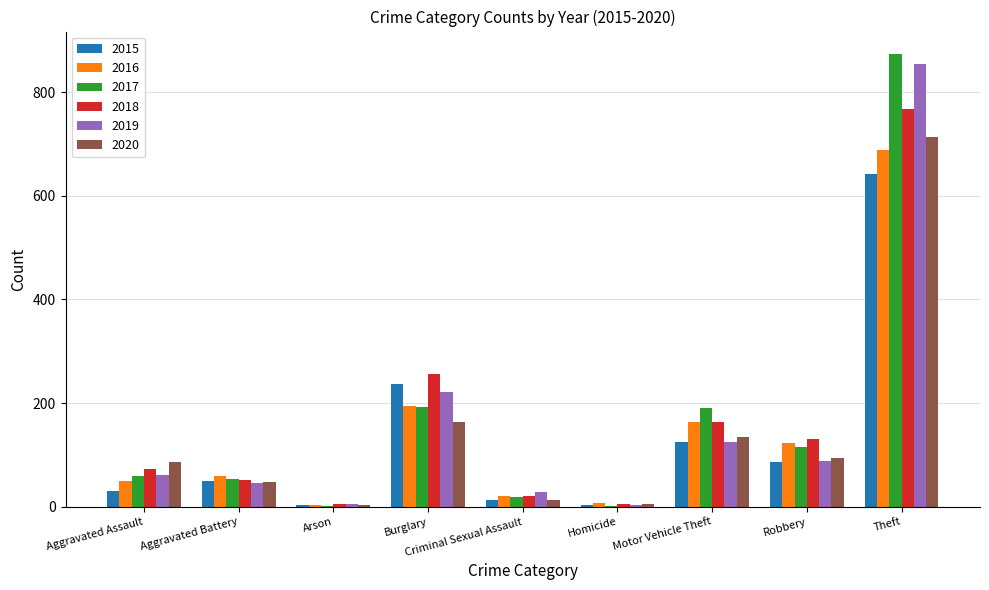

At which label does 2017 reach its peak?

Theft